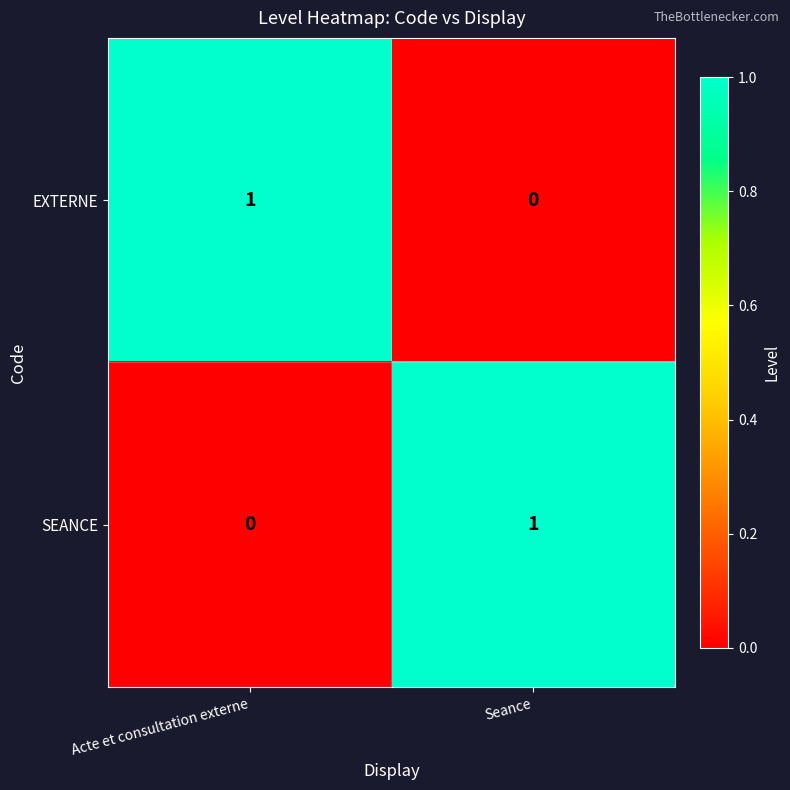

How many values in EXTERNE are above zero?

1